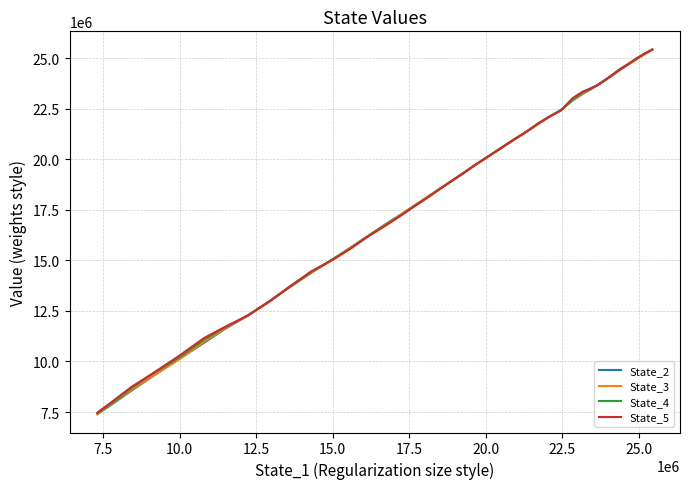

Rank the series by their average value, from lowest to highest.

State_2, State_3, State_4, State_5